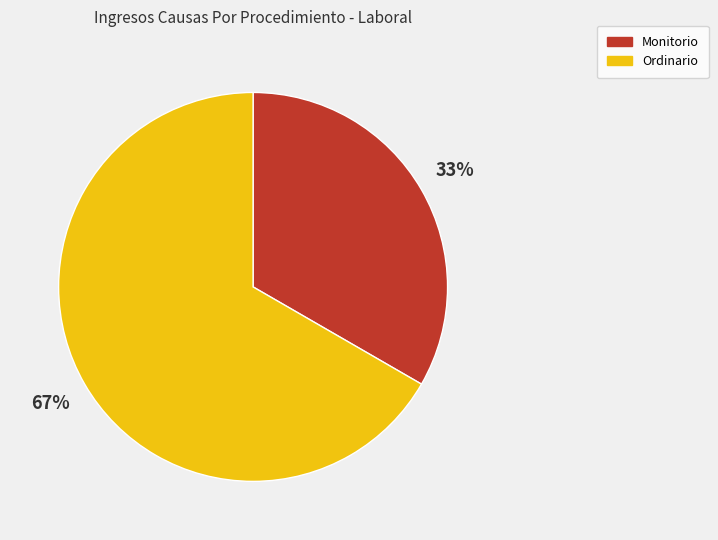

What is the smallest slice in the pie chart?

Monitorio